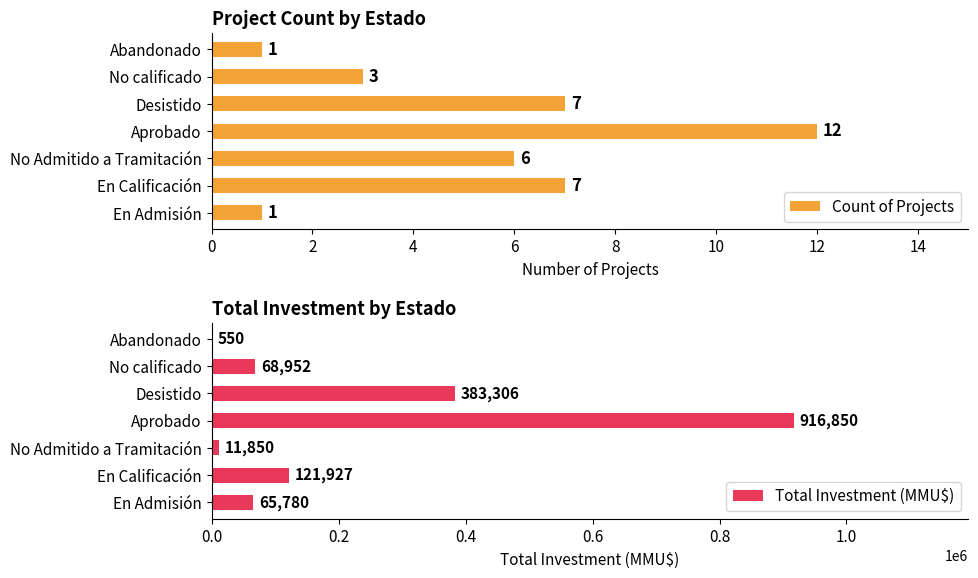

What is the difference between the maximum and minimum values in the Count of Projects series?

11